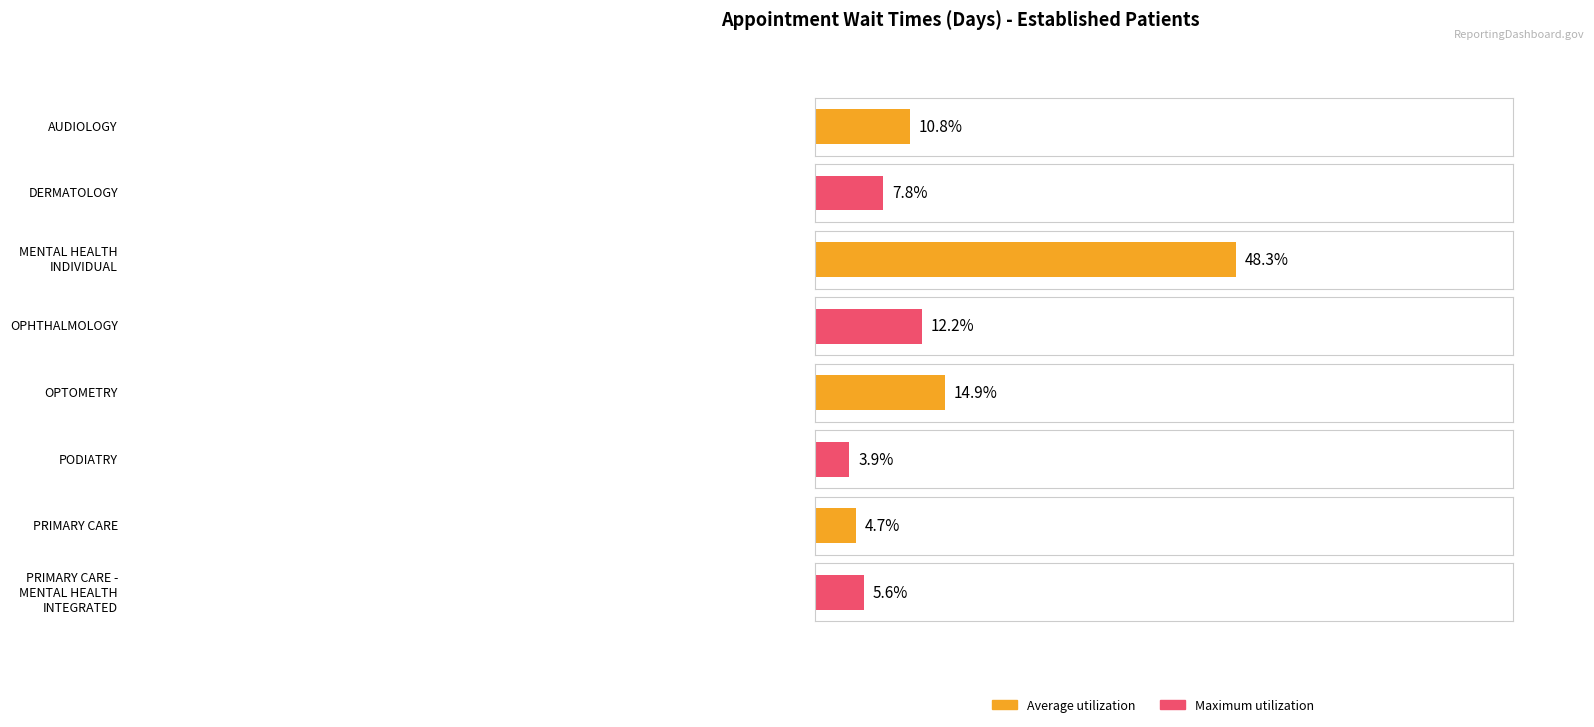

Which category has the highest value across all series?

MENTAL HEALTH
INDIVIDUAL